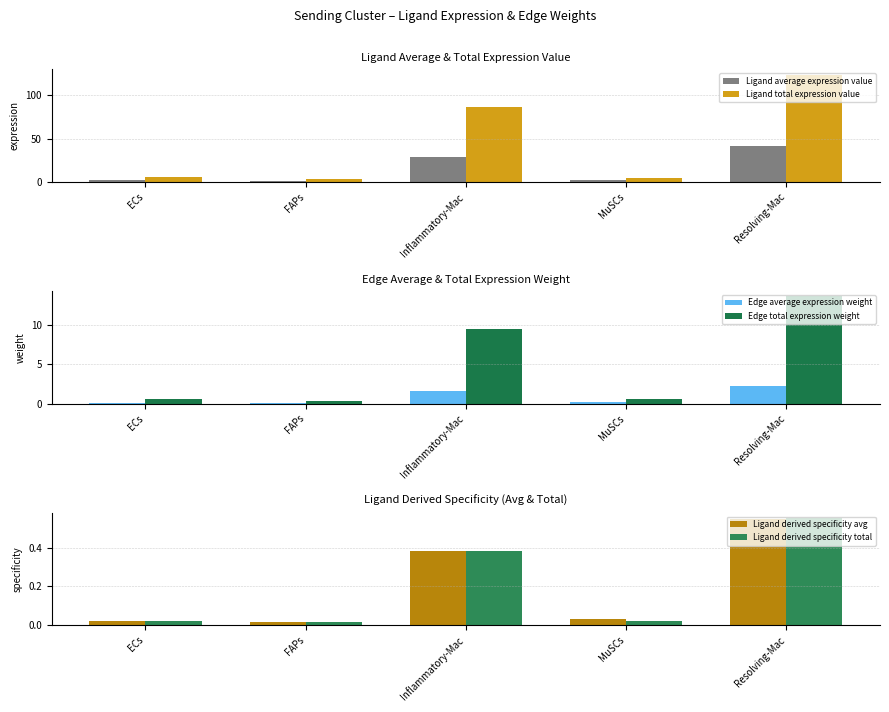

Where does the Ligand average expression value series first go above 2?

Inflammatory-Mac